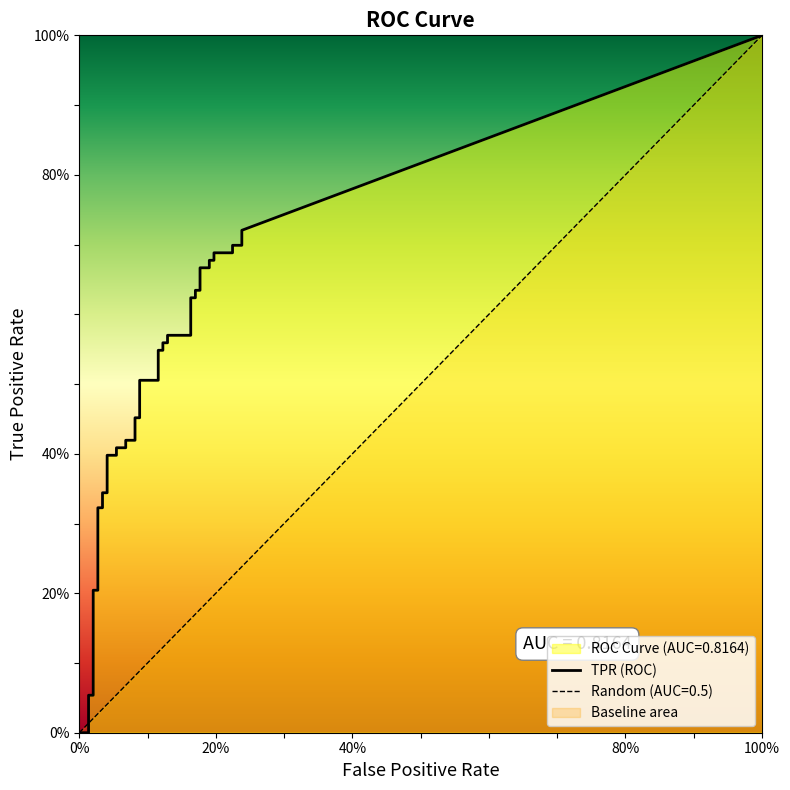

Between fpr and 33, which series saw the biggest shift?

tpr